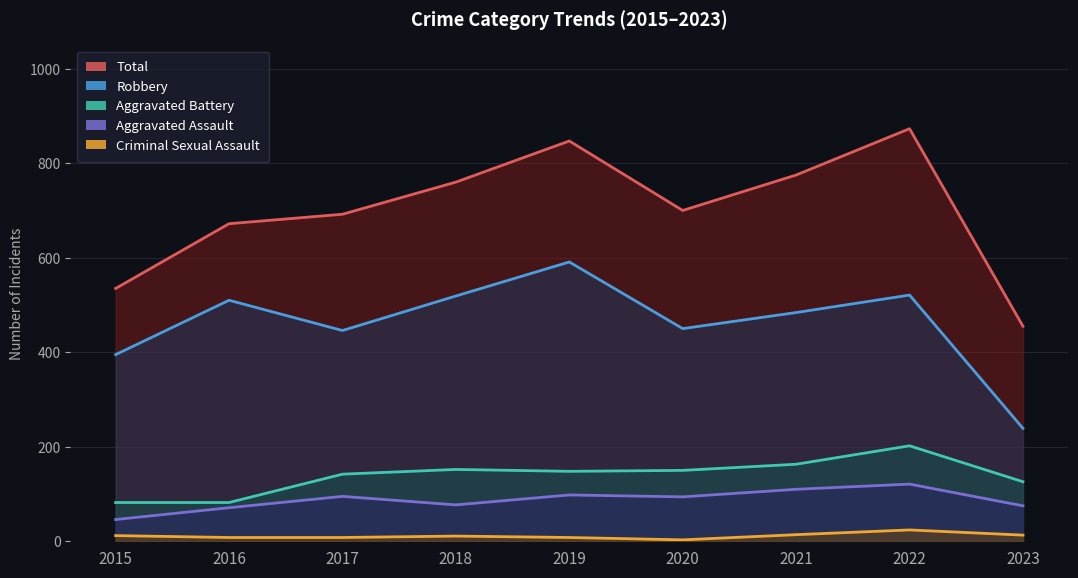

True or false: Aggravated Battery and Criminal Sexual Assault cross at least once.

False